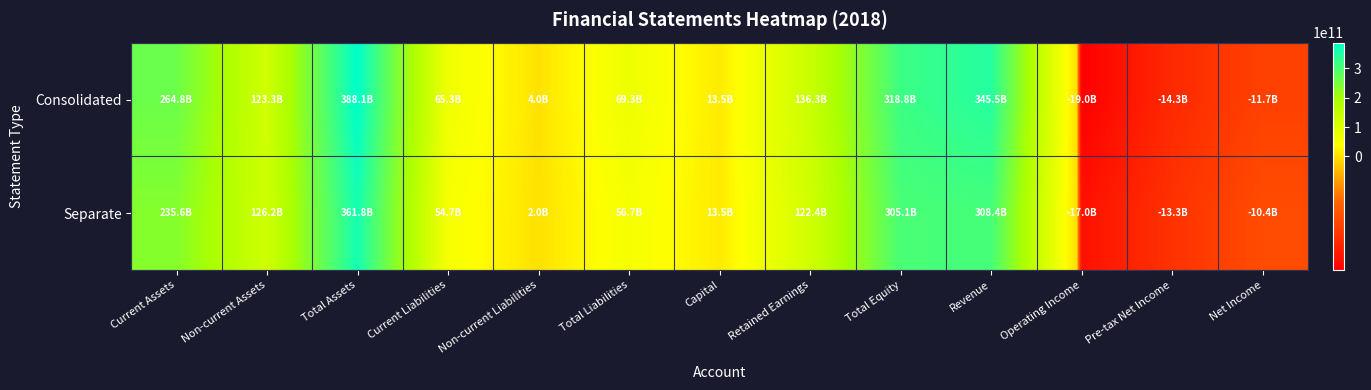

Reading left to right, list all the values displayed in this chart.

Consolidated: Current Assets=264765282103	Non-current Assets=123312938458	Total Assets=388078220561	Current Liabilities=65315003080	Non-current Liabilities=3950325099	Total Liabilities=69265328179	Capital=13516729500	Retained Earnings=136335109028	Total Equity=318812892382	Revenue=345522432029	Operating Income=-18958791479	Pre-tax Net Income=-14285507535	Net Income=-11695786527
Separate: Current Assets=235631271347	Non-current Assets=126195024712	Total Assets=361826296059	Current Liabilities=54655303637	Non-current Liabilities=2035671432	Total Liabilities=56690975069	Capital=13516729500	Retained Earnings=122420217409	Total Equity=305135320990	Revenue=308390623120	Operating Income=-17019330461	Pre-tax Net Income=-13304987041	Net Income=-10439938998